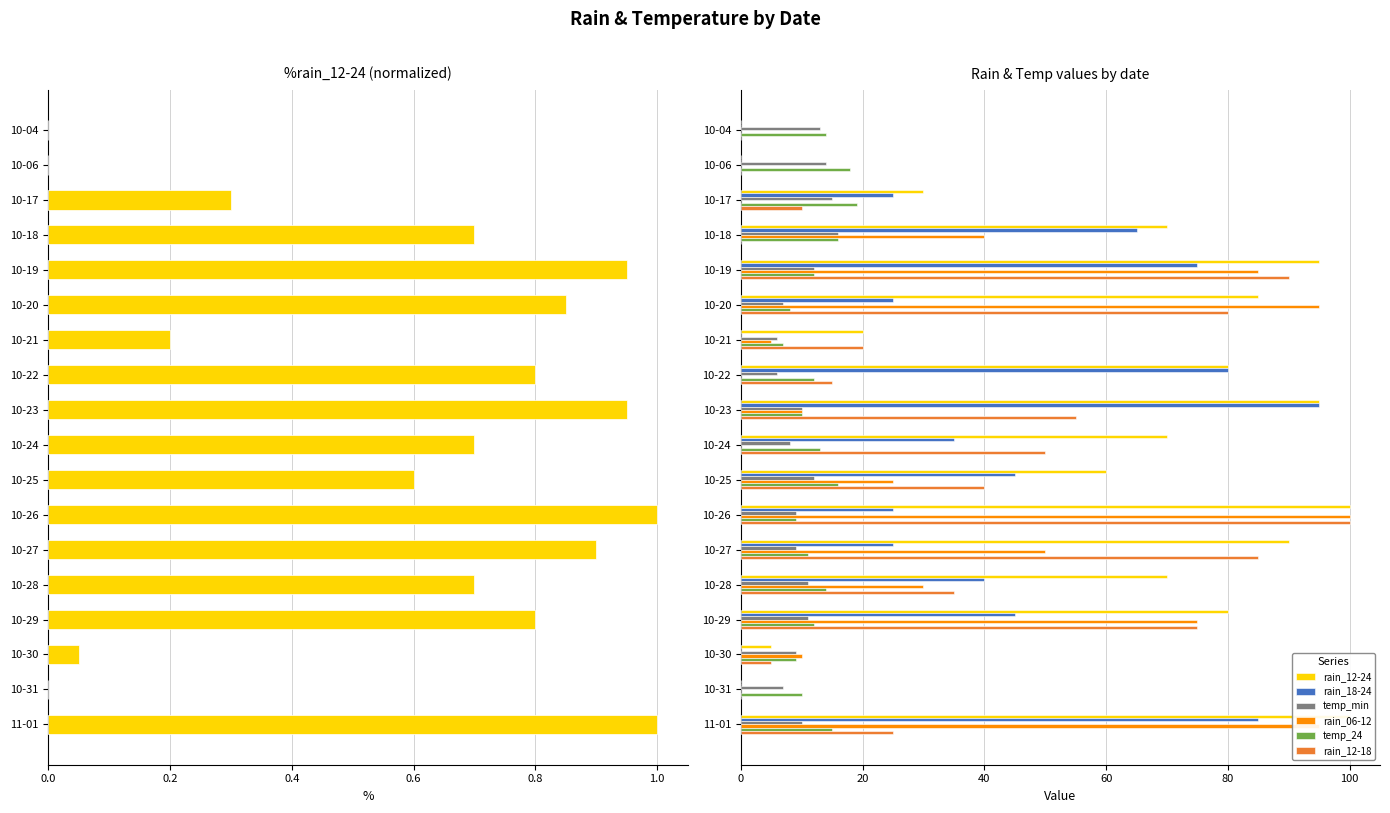

Read the rain_06-12 value at 10-29, to the nearest 50.

100